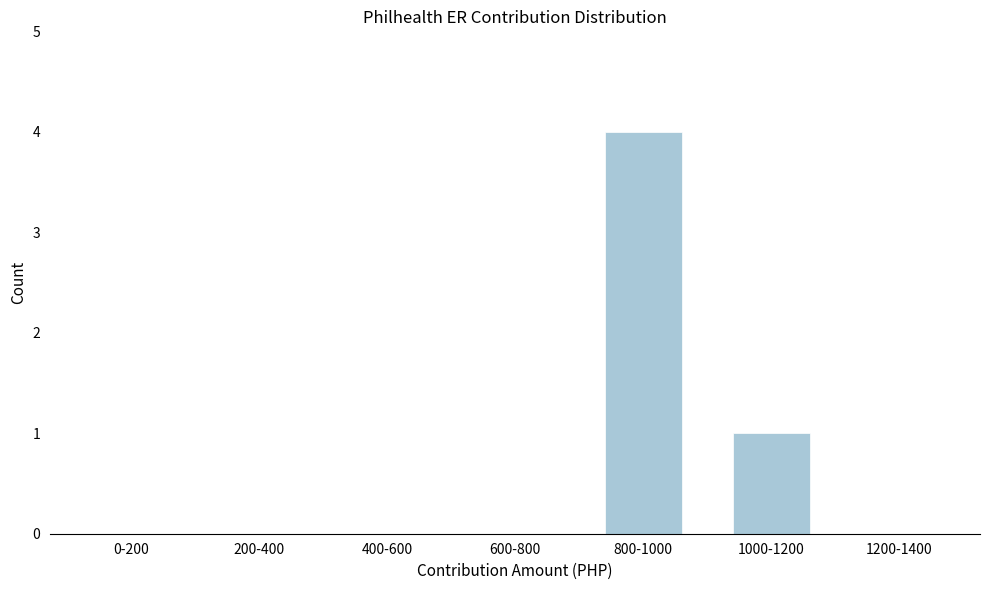

Reading right to left, what are all the values shown in this chart?

1200-1400=0	1000-1200=1	800-1000=4	600-800=0	400-600=0	200-400=0	0-200=0